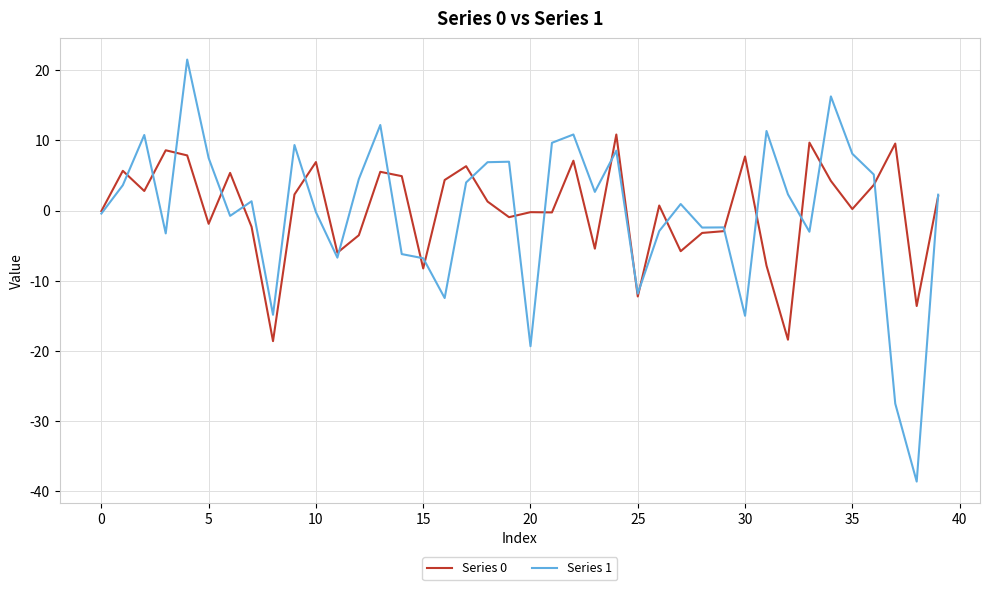

What is the minimum value shown in the chart?

-38.6